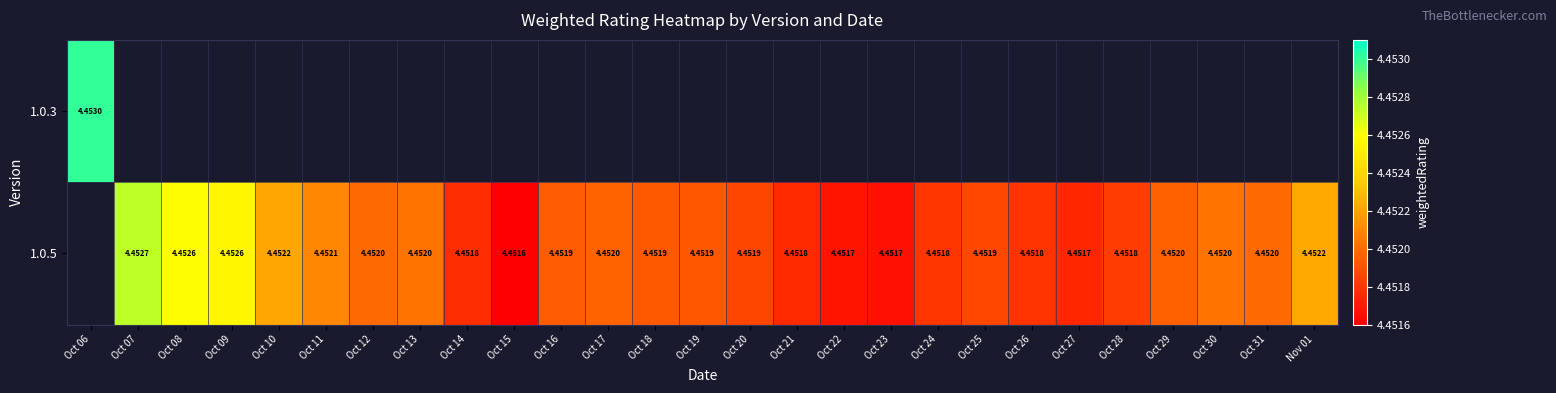

The 1.0.5 series shows 2.2 at Oct 20. True or false?

False